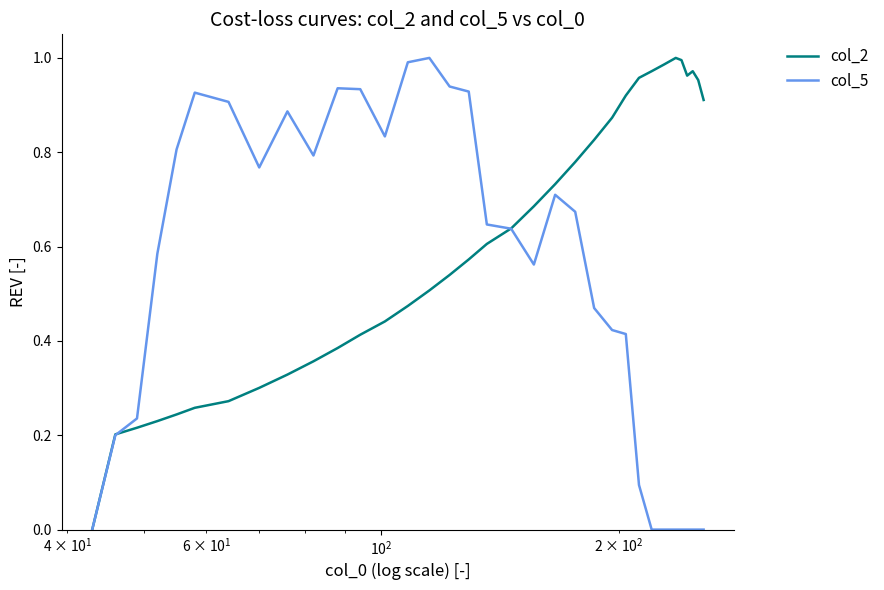

List the series in order of their overall mean, lowest first.

col_5, col_2